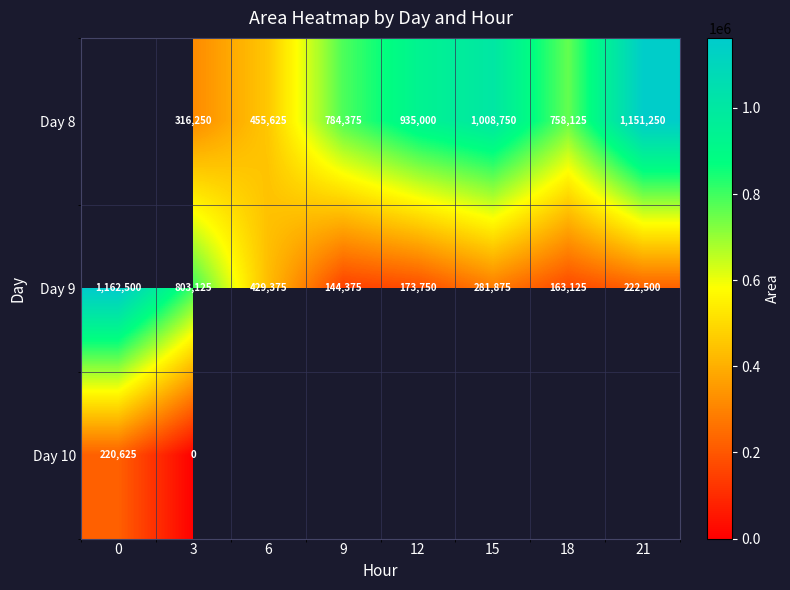

Rank the categories by Day 9 value from lowest to highest.

9, 18, 12, 21, 15, 6, 3, 0